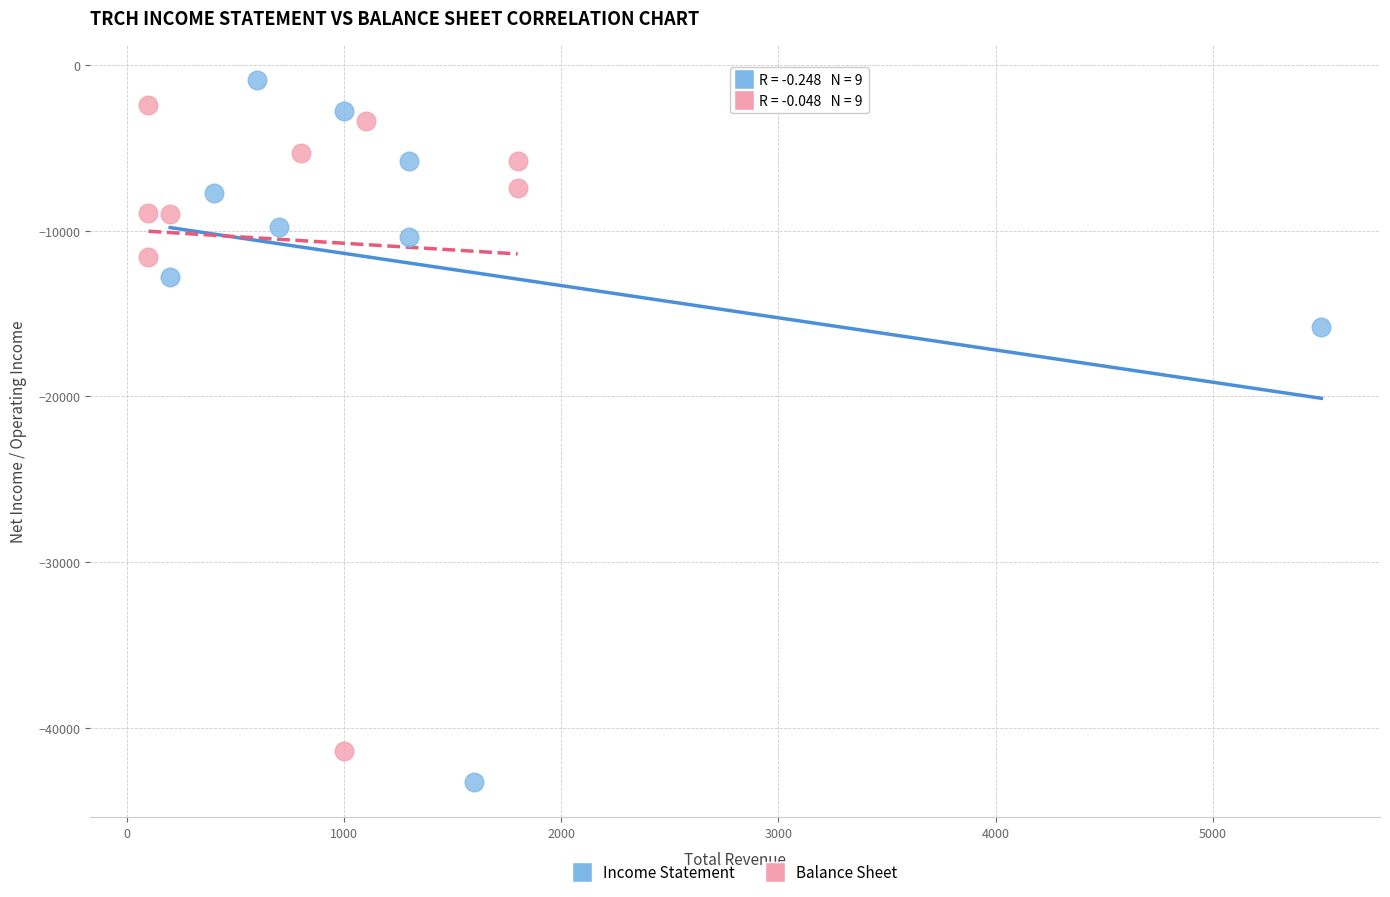

Which series reaches the minimum Y coordinate?

Income Statement